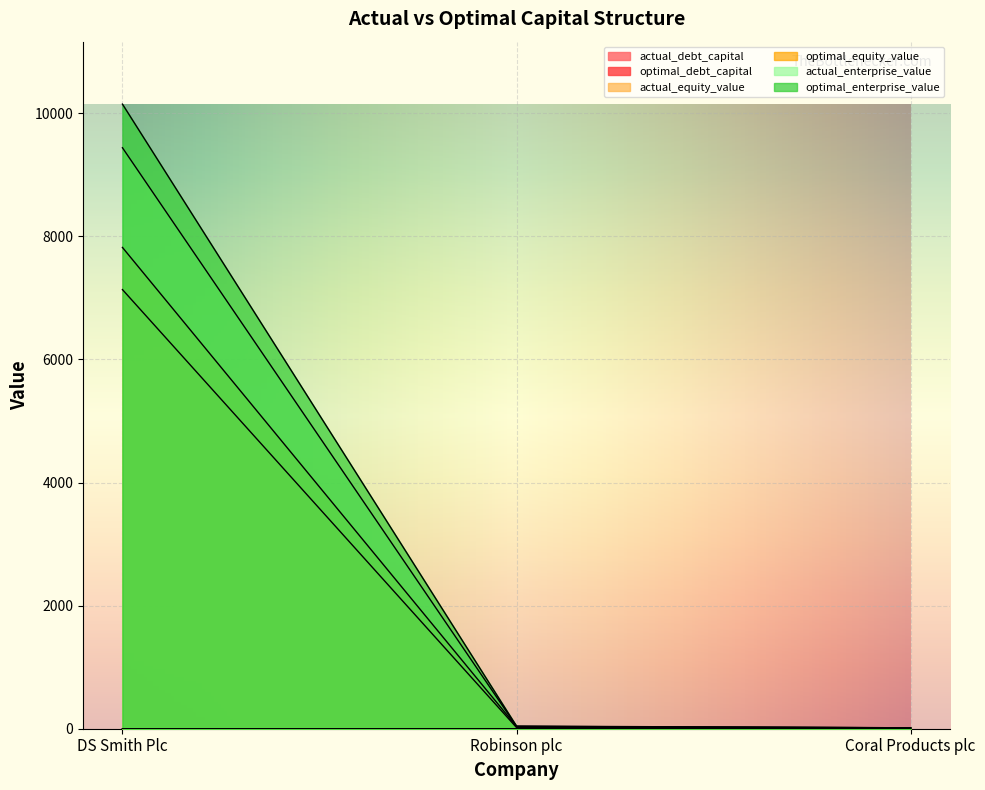

Reading left to right, list all the values displayed in this chart.

actual_debt_capital: DS Smith Plc=0.3	Robinson plc=0.5	Coral Products plc=0.2
optimal_debt_capital: DS Smith Plc=0.3	Robinson plc=0.2	Coral Products plc=0.3
actual_equity_value: DS Smith Plc=7134.7	Robinson plc=19.2	Coral Products plc=16.3
optimal_equity_value: DS Smith Plc=7819.7	Robinson plc=35.7	Coral Products plc=15.3
actual_enterprise_value: DS Smith Plc=9439.4	Robinson plc=38.5	Coral Products plc=14.0
optimal_enterprise_value: DS Smith Plc=10147.9	Robinson plc=42.4	Coral Products plc=14.9